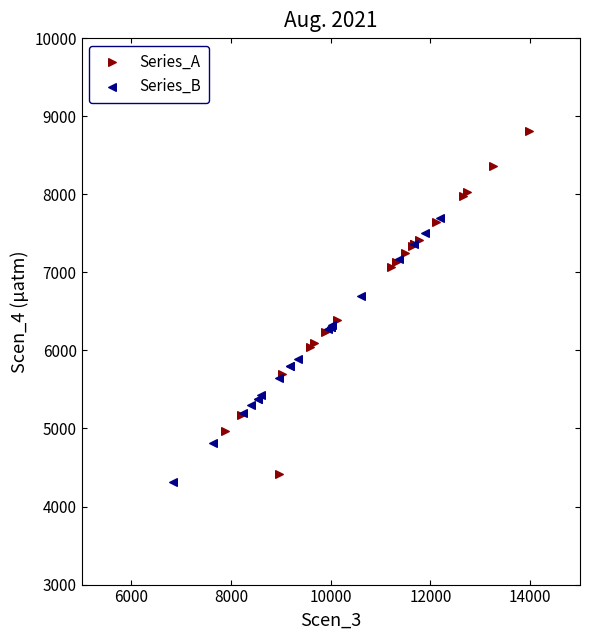

Which series reaches the minimum Y coordinate?

Series_B